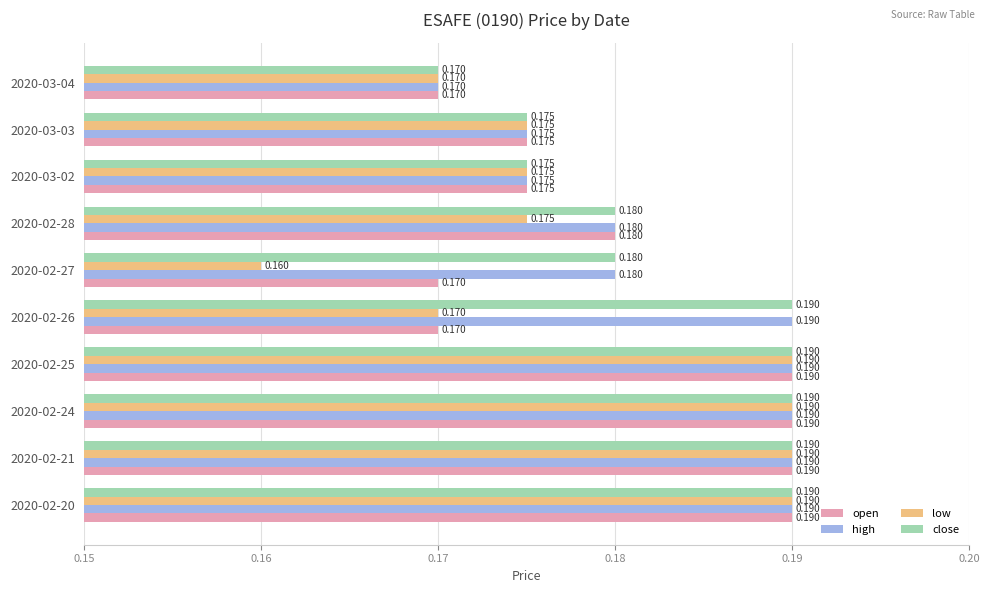

Is the value of close at 2020-03-03 greater than the value of high at 2020-02-28?

No